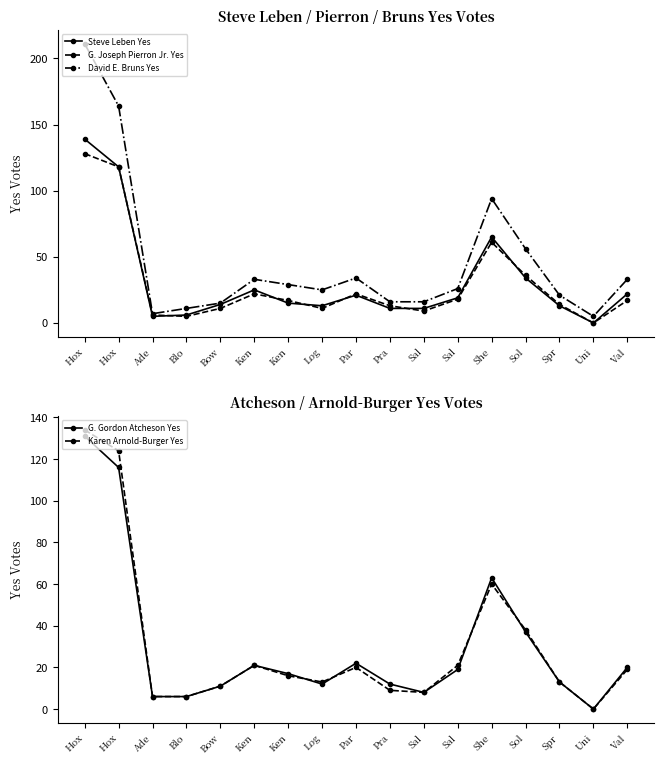

True or false: G. Joseph Pierron Jr. Yes has a value of 14 at Par.

False